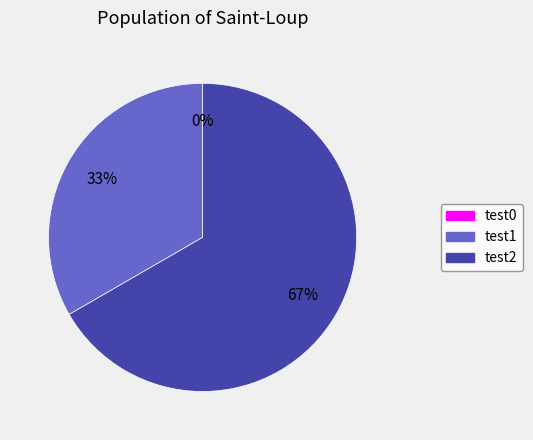

Which category has the biggest portion of the pie?

test2